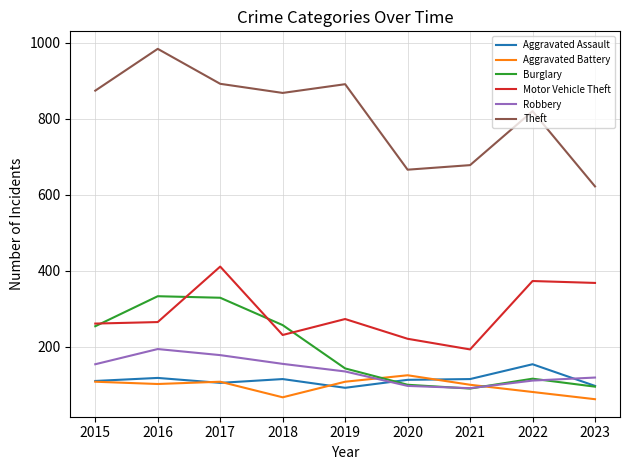

True or false: Aggravated Battery and Theft cross at least once.

False